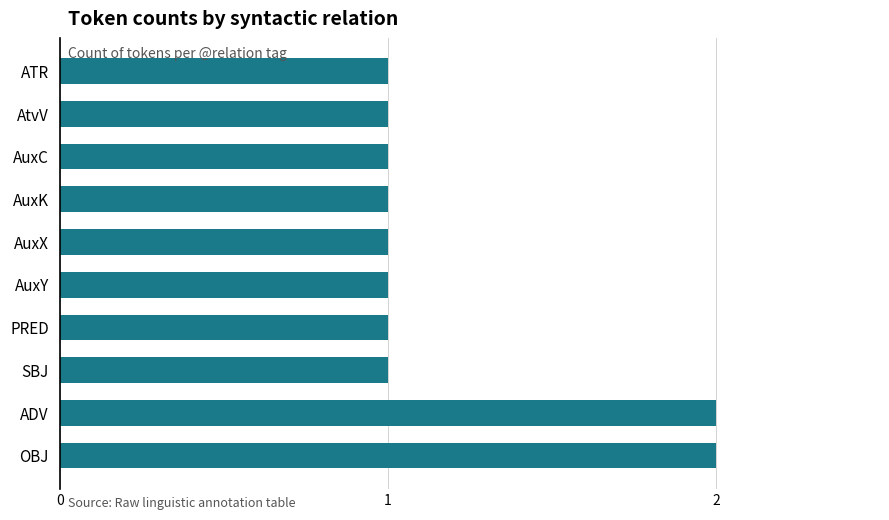

What is the ratio of the value at AuxY to the value at ATR?

1.0